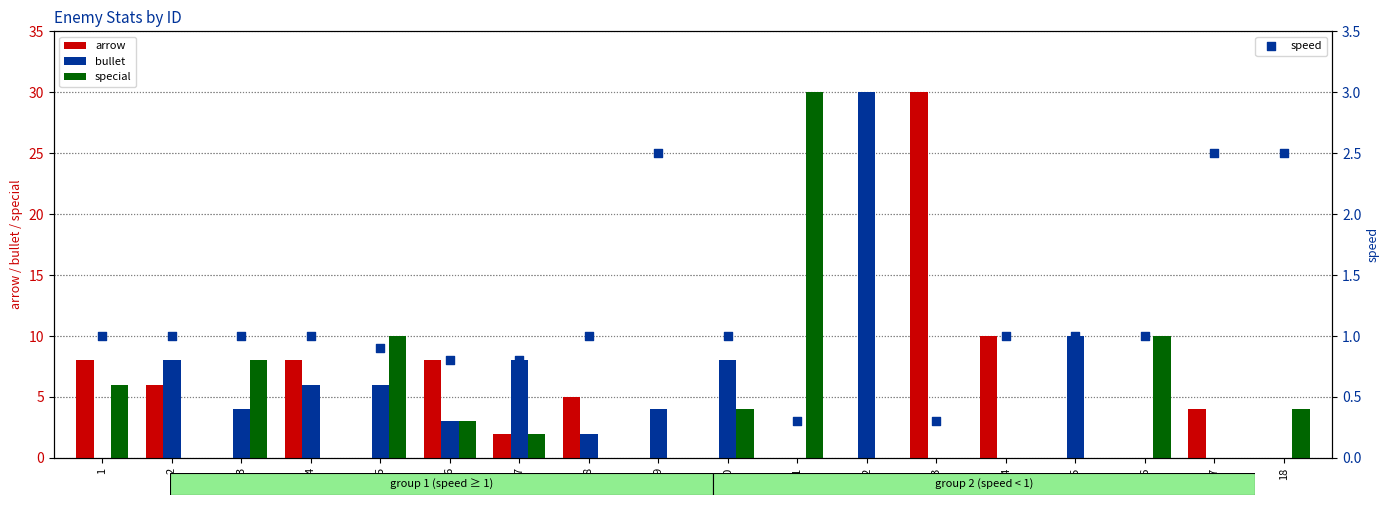

At which category is the sum across all series the highest?

11